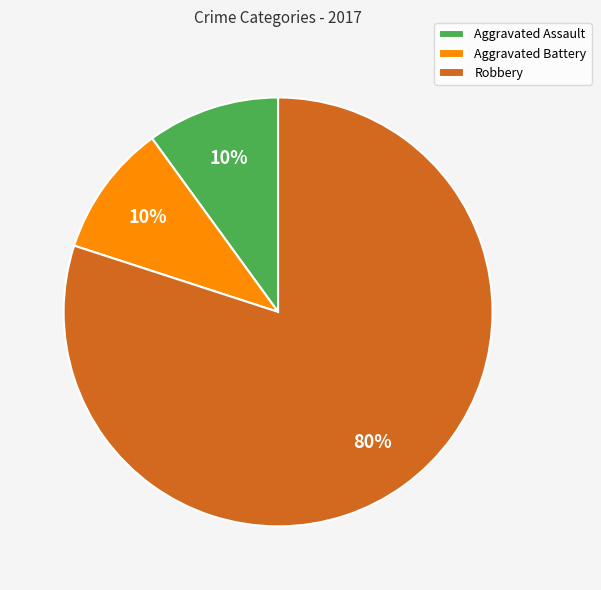

What percentage is the Aggravated Battery slice, to the nearest percent?

10%